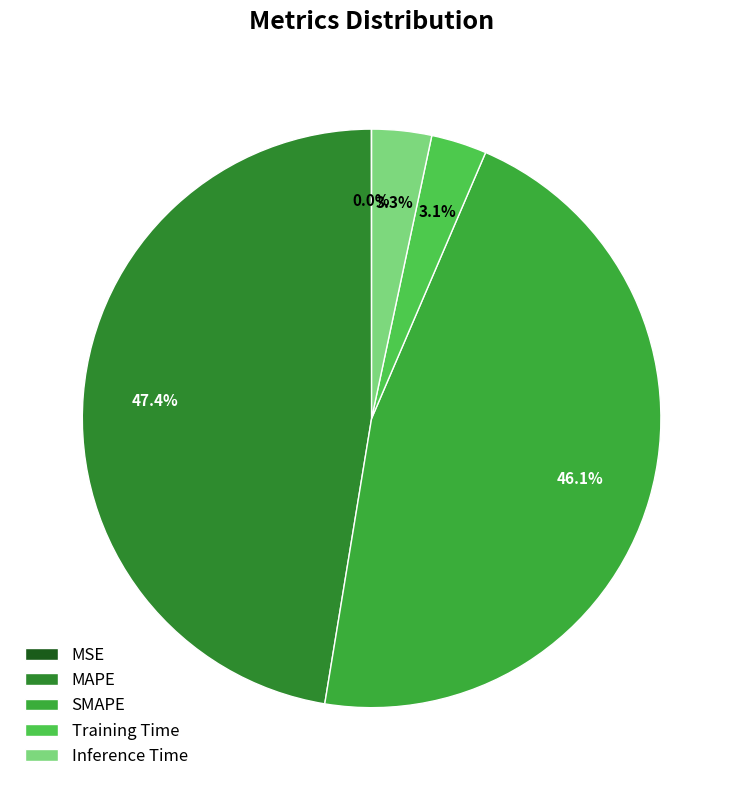

Is there a majority slice in this chart?

No